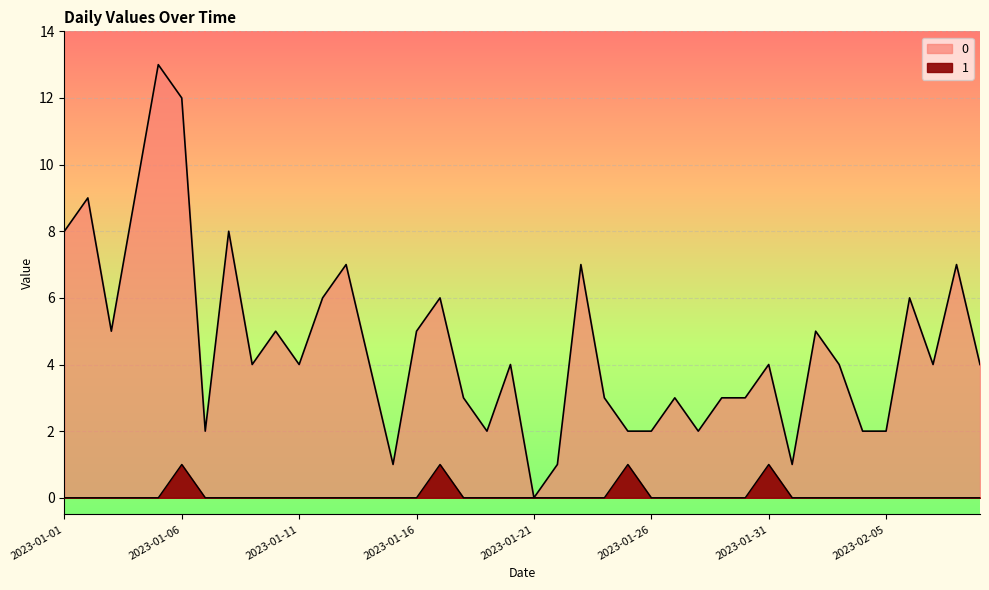

Reading left to right, list all the values displayed in this chart.

0: 8	9	5	9	13	12	2	8	4	5	4	6	7	4	1	5	6	3	2	4	0	1	7	3	2	2	3	2	3	3	4	1	5	4	2	2	6	4	7	4
1: 0	0	0	0	0	1	0	0	0	0	0	0	0	0	0	0	1	0	0	0	0	0	0	0	1	0	0	0	0	0	1	0	0	0	0	0	0	0	0	0